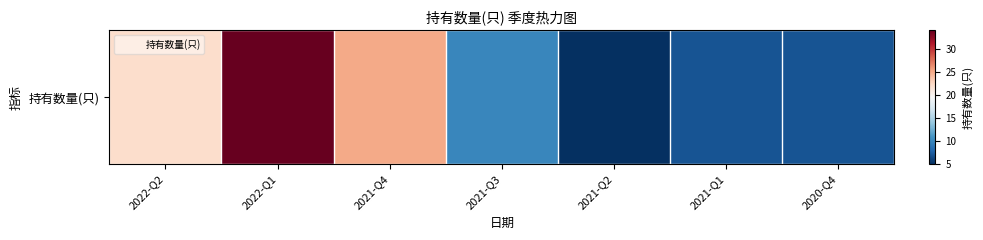

What is the ratio of the value at 2021-Q3 to the value at 2021-Q2?

2.0